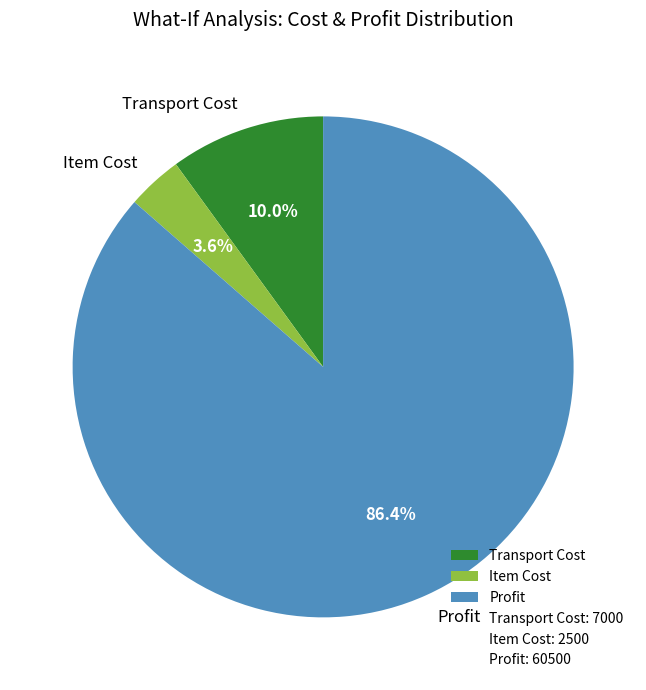

How many slices are in this pie chart?

3